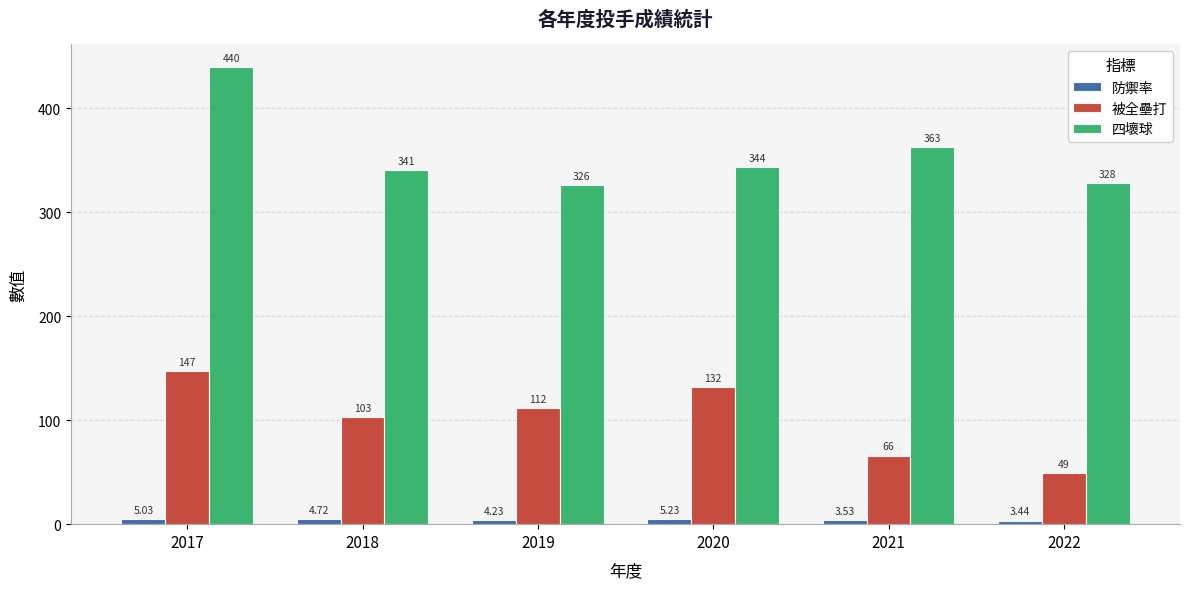

Which series has the widest spread of values?

四壞球